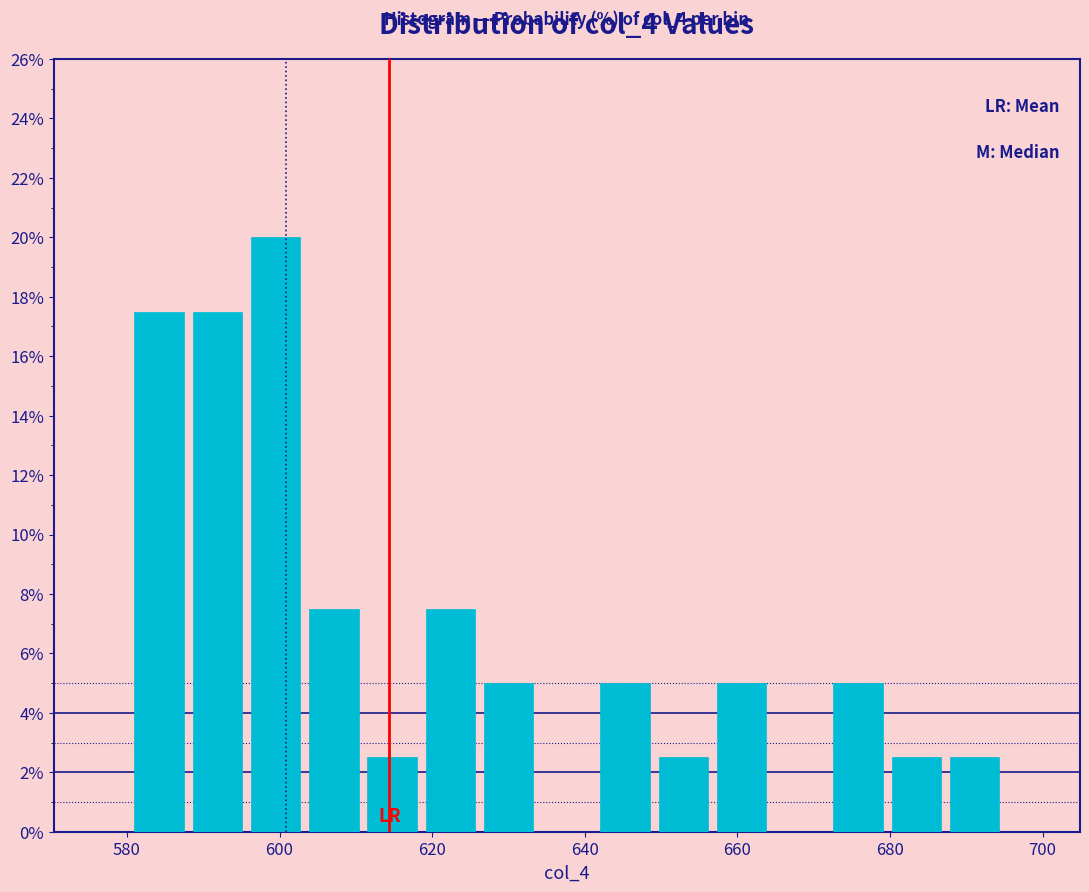

Read against the x-axis, roughly where is the centre of the tallest bar?

600